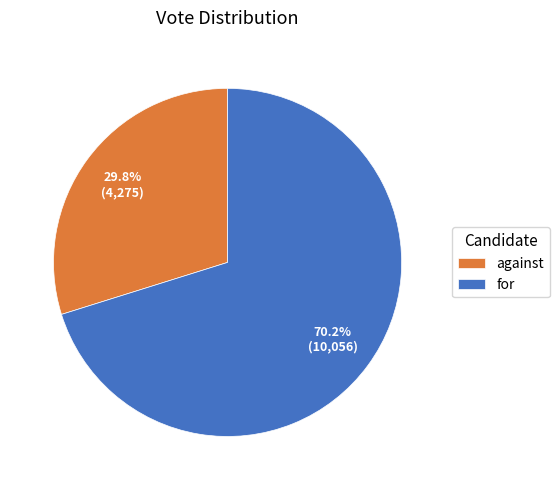

What is the smallest slice in the pie chart?

against